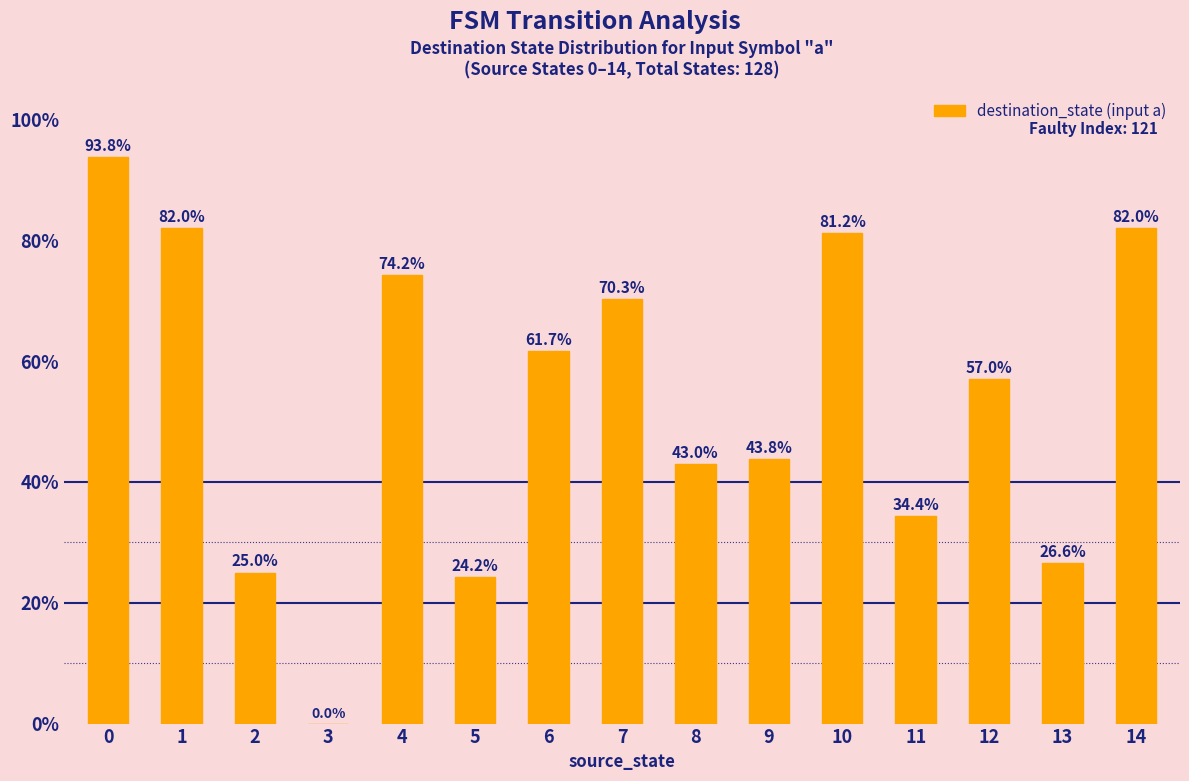

How many categories are shown in the chart?

15